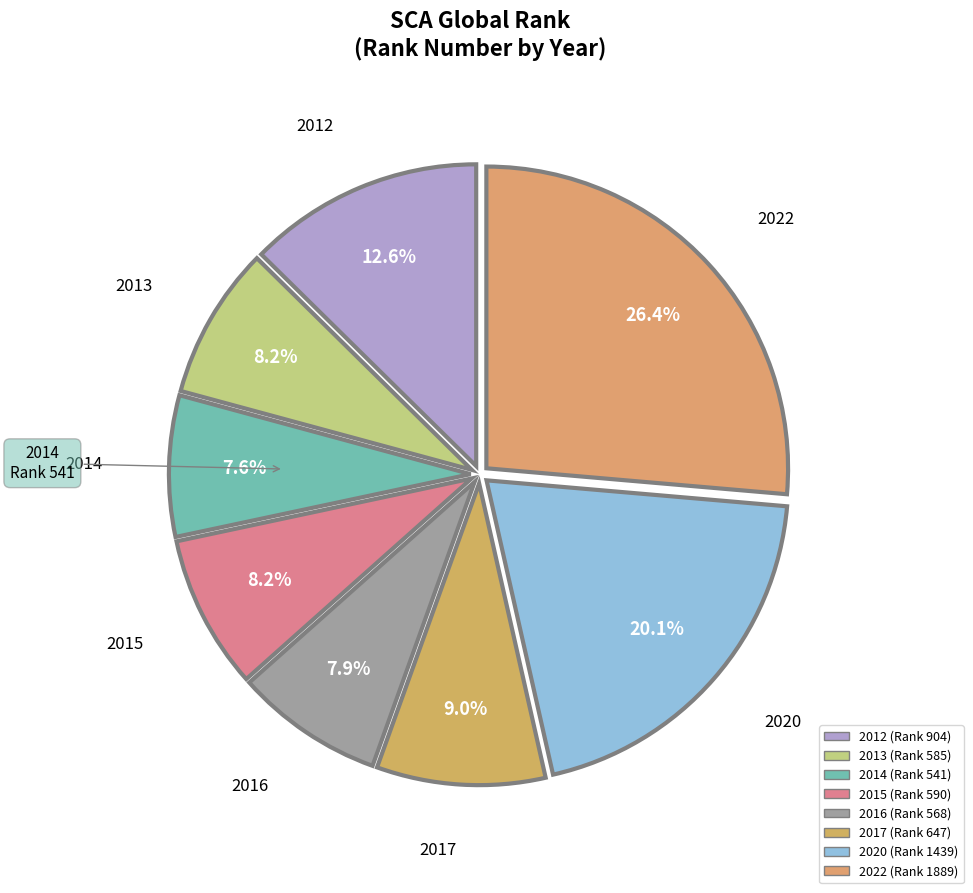

Do 2015 and 2020 together represent more than half of the pie?

No